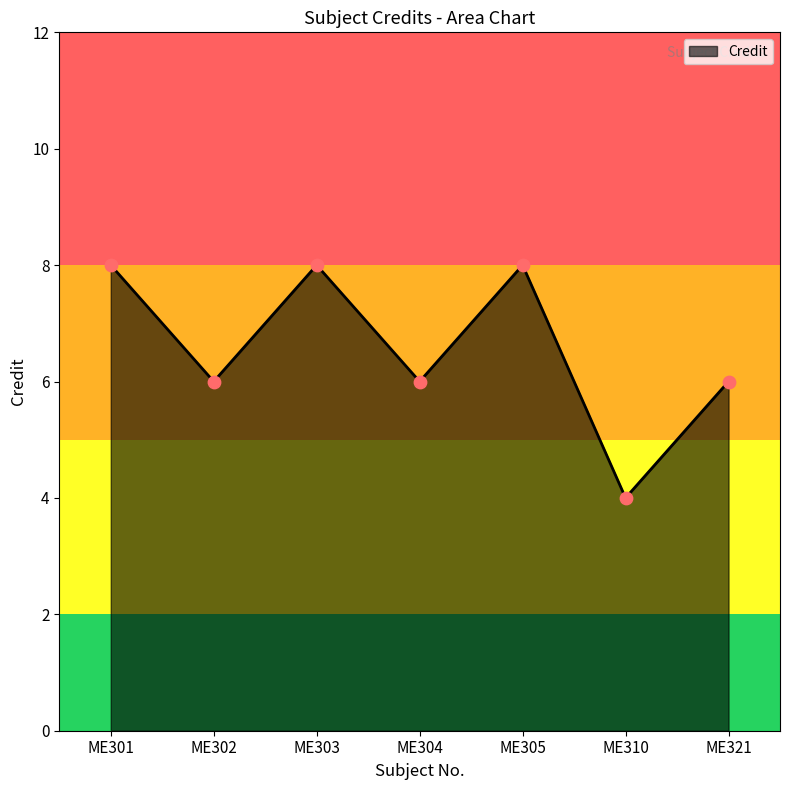

Approximately how many times larger is the value at ME310 compared to ME302?

0.7